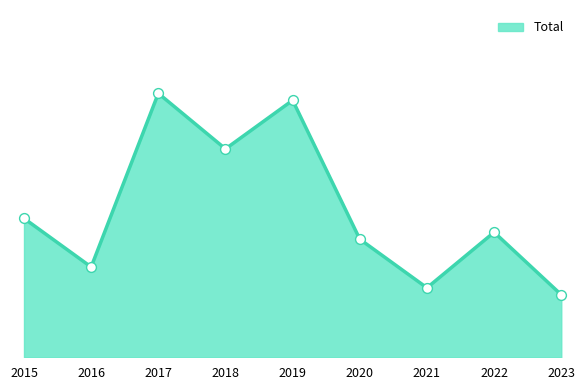

What is the change in value from 2019 to 2022?

-19